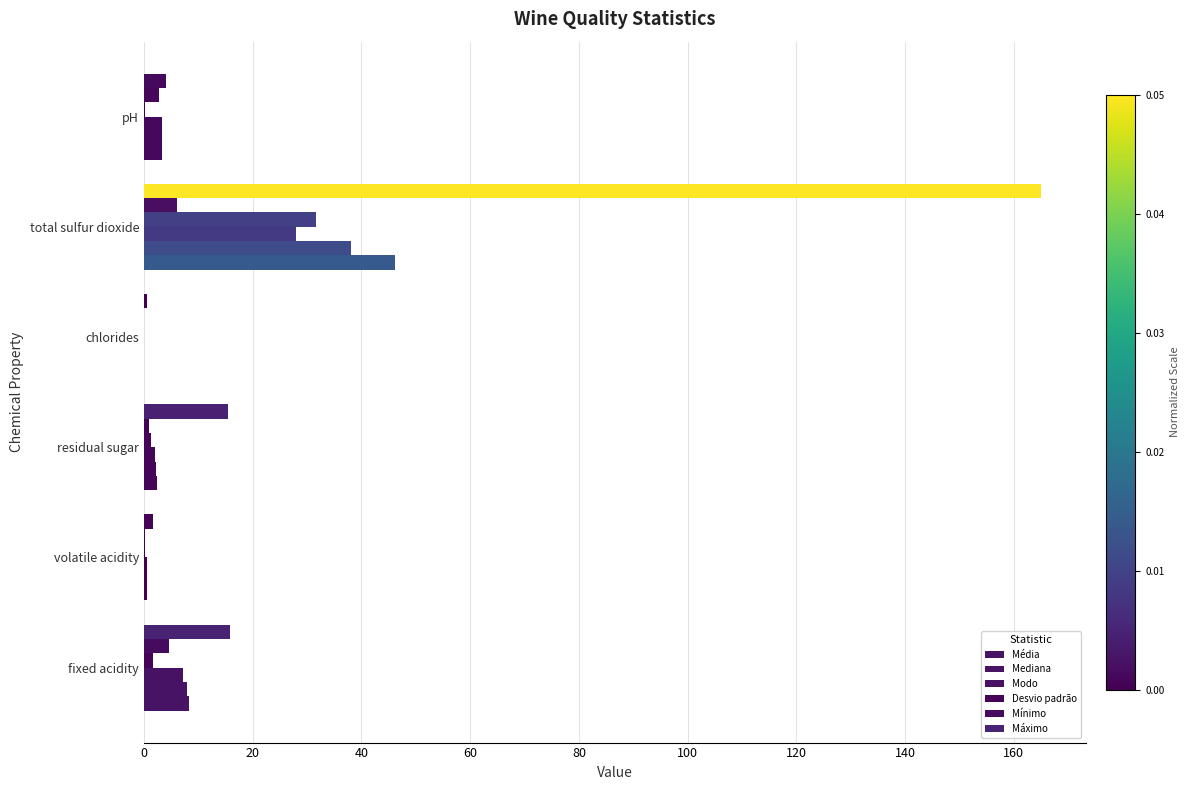

Rank the series by their maximum value, from lowest to highest.

Mínimo, Modo, Desvio padrão, Mediana, Média, Máximo